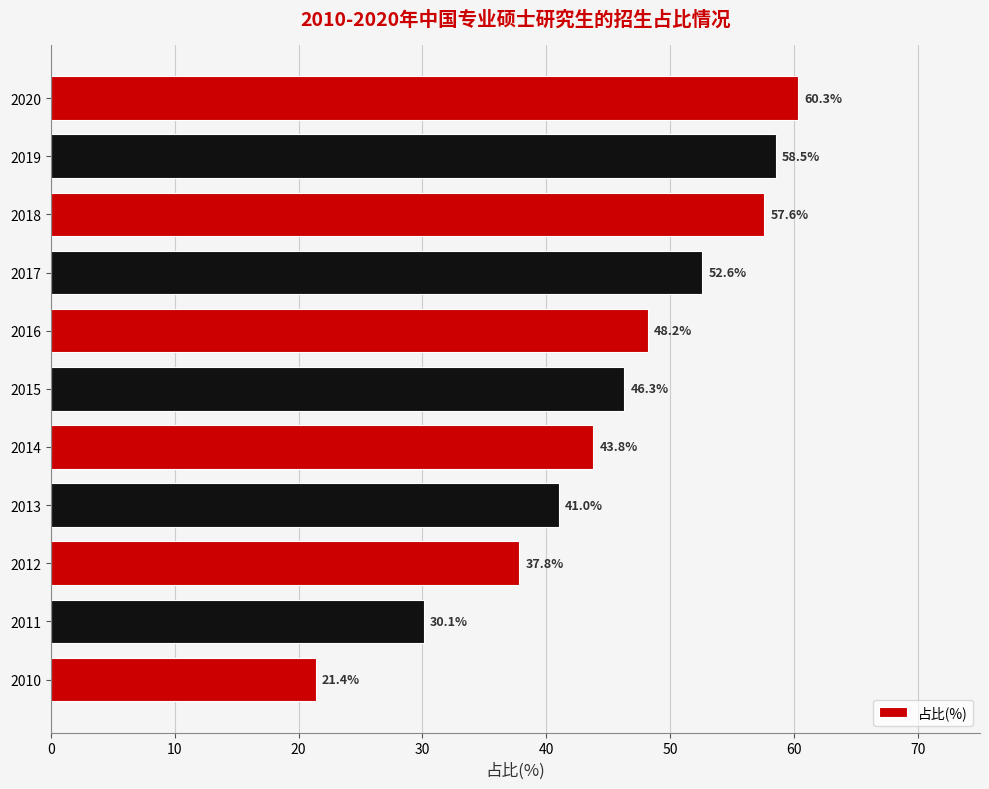

Which has a higher value, 2010 or 2016?

2016